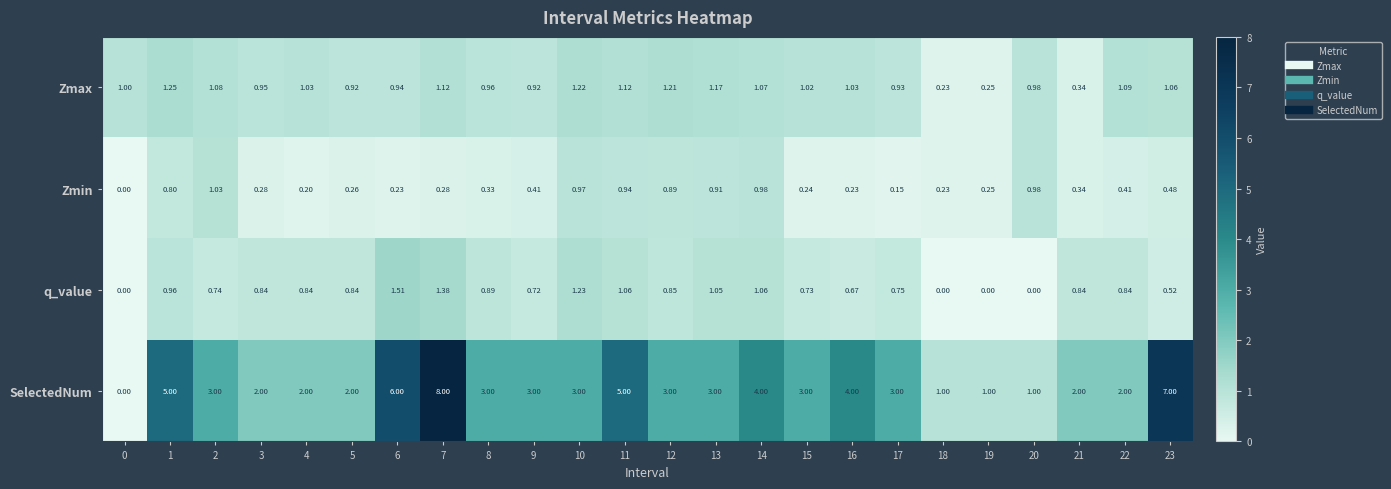

How many series are shown in this chart?

4